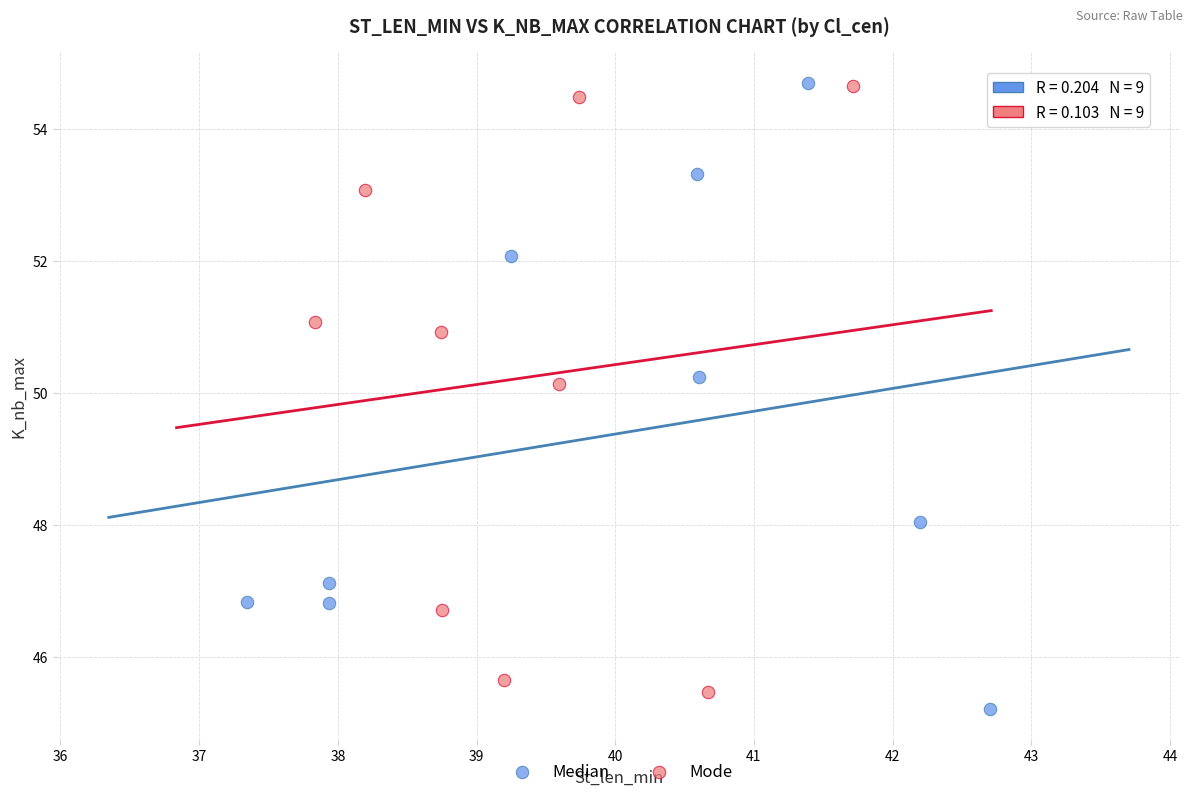

Which series reaches the minimum Y coordinate?

Median